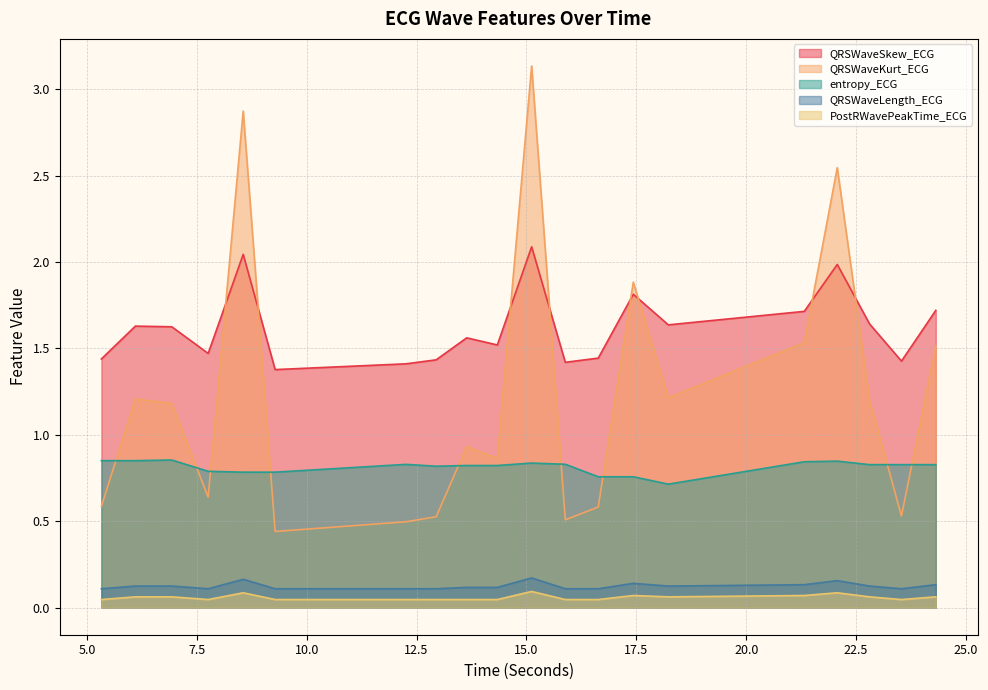

Between 7.7578125 and 22.8046875, which is larger?

22.8046875